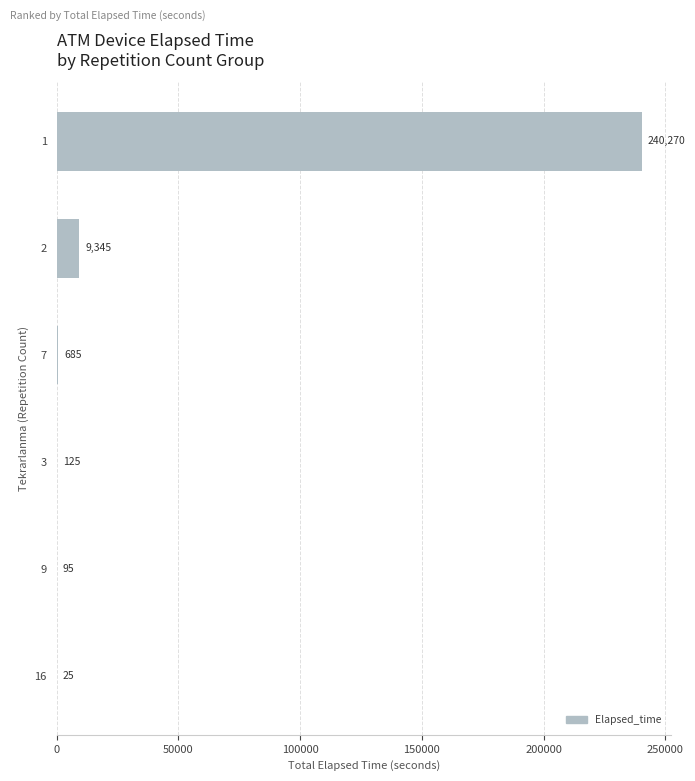

What is the sum of the values at 1 and 3?

240395